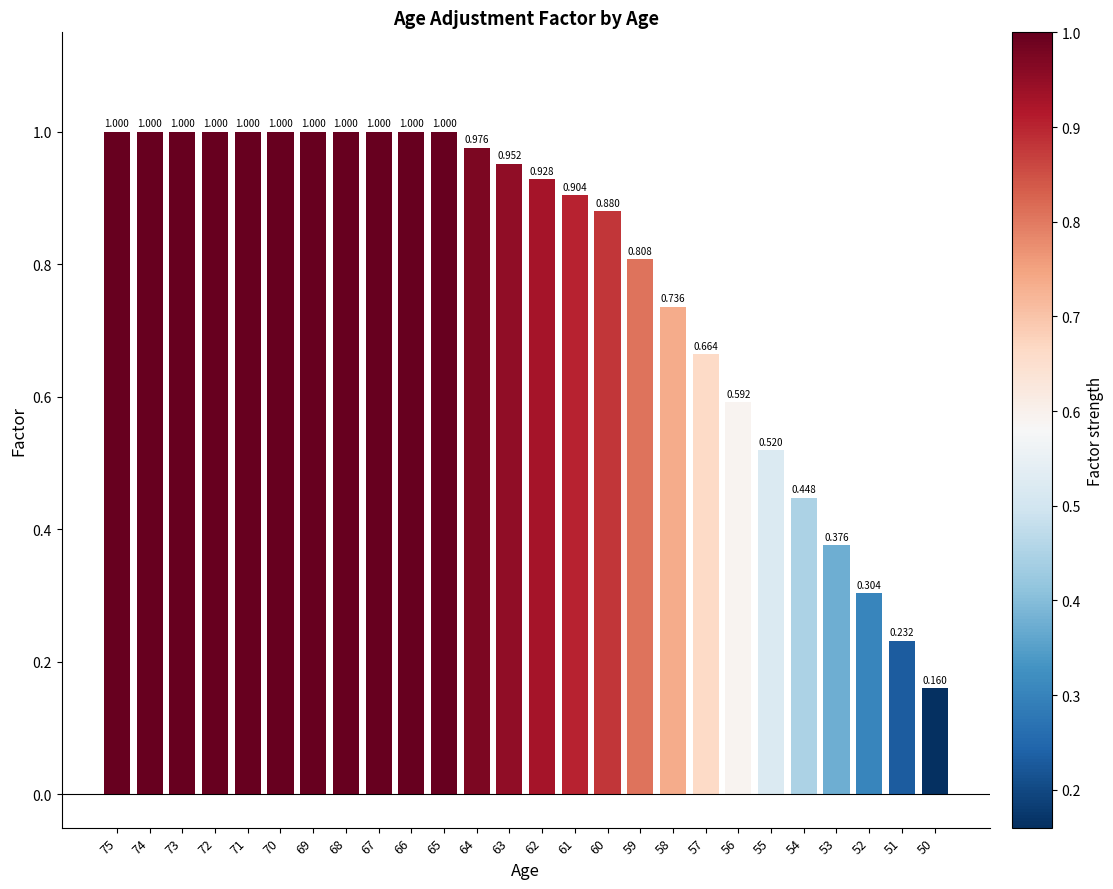

What is the greatest value displayed?

1.0